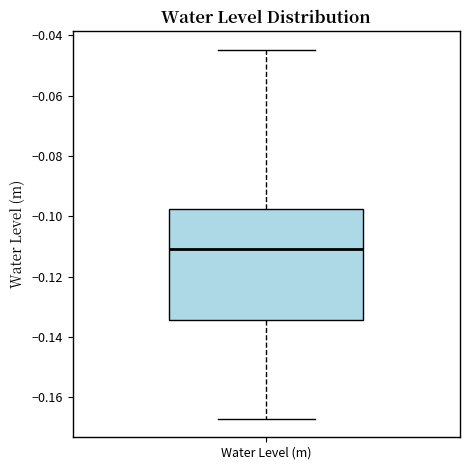

Transcribe this box plot: give where the median line is, the range the box spans, and where the two whiskers end, as read against the y-axis. The values are not printed on the chart, so give them approximately, as read against the axis.

median -0.110, box -0.134 to -0.098, whiskers -0.168 to -0.044